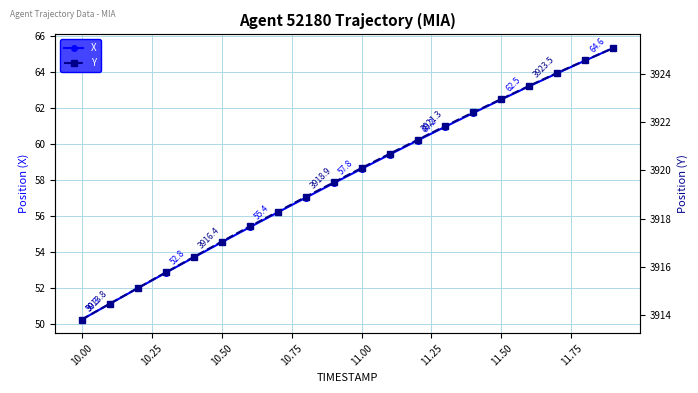

List the series in order of their peak value, highest first.

Y, X